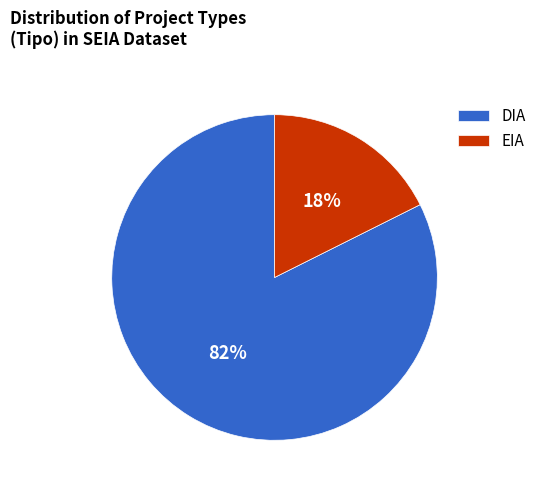

What is the majority slice?

DIA